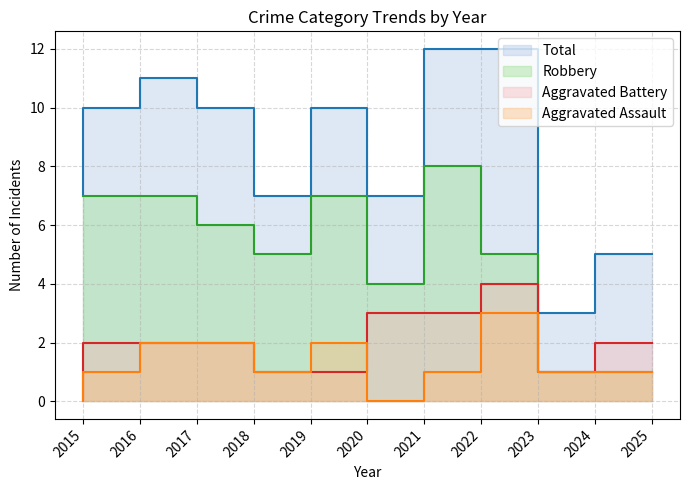

How many interior local peaks does the Aggravated Battery series have?

1